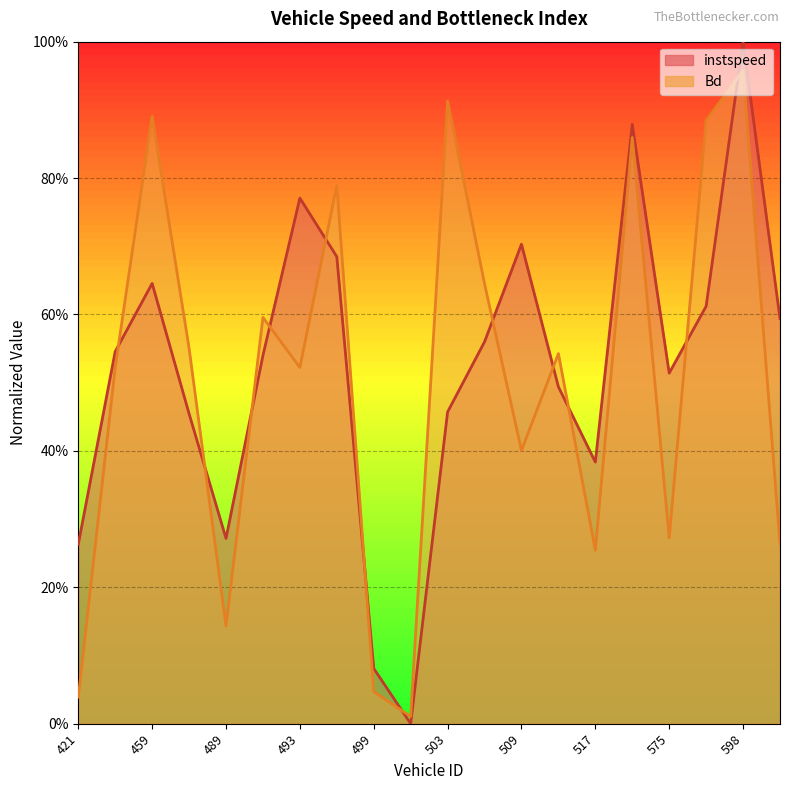

How many lines are shown in the chart?

2